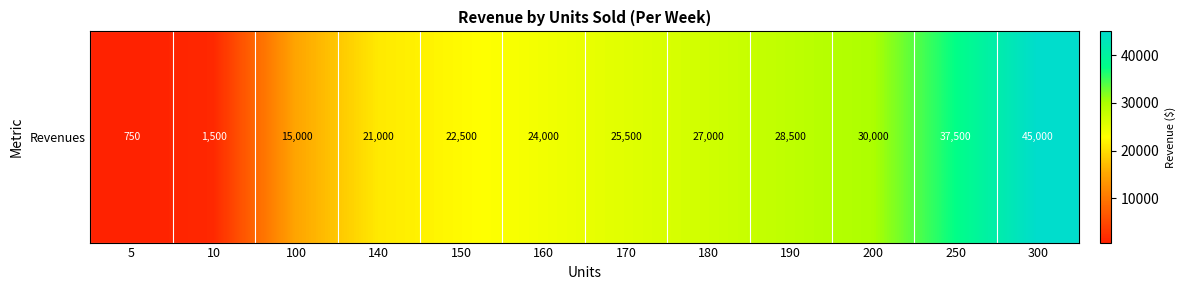

Is it true that the value at 190 is 28500?

True